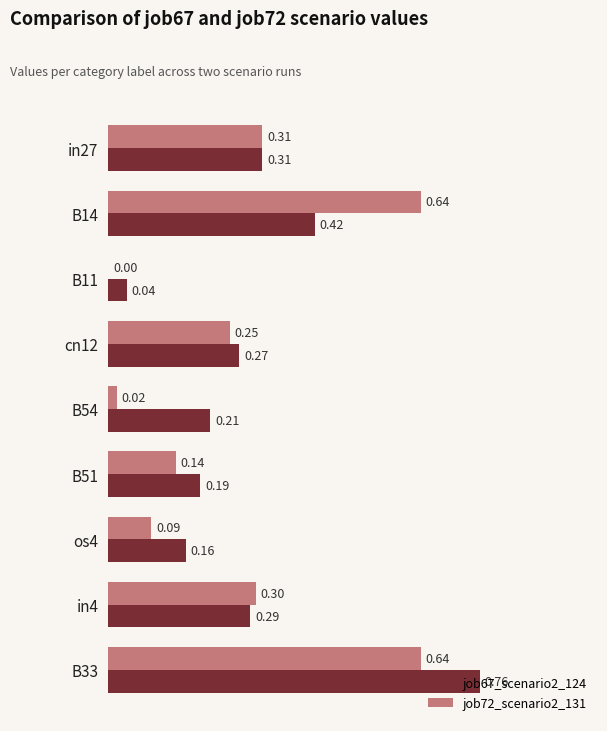

Between B11 and B54, which series saw the biggest shift?

job67_scenario2_124